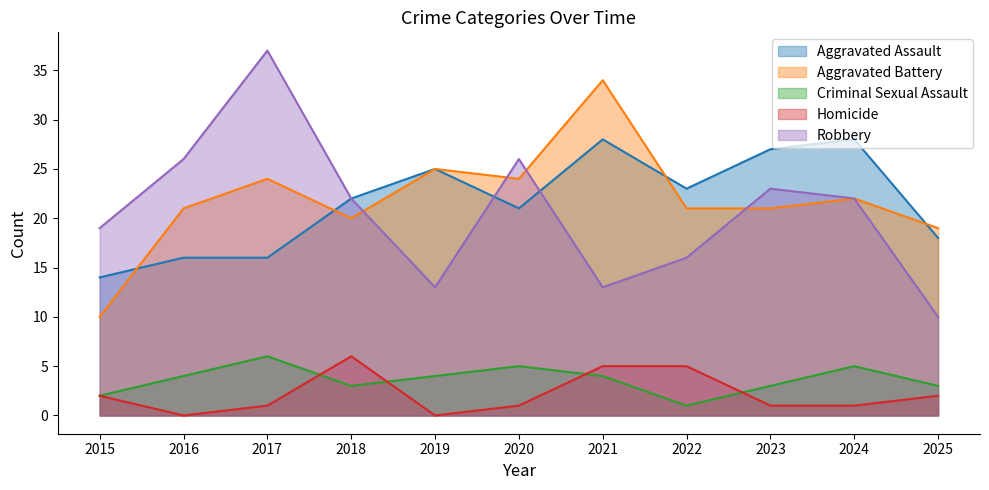

At which category does Aggravated Battery reach its first local peak?

2017